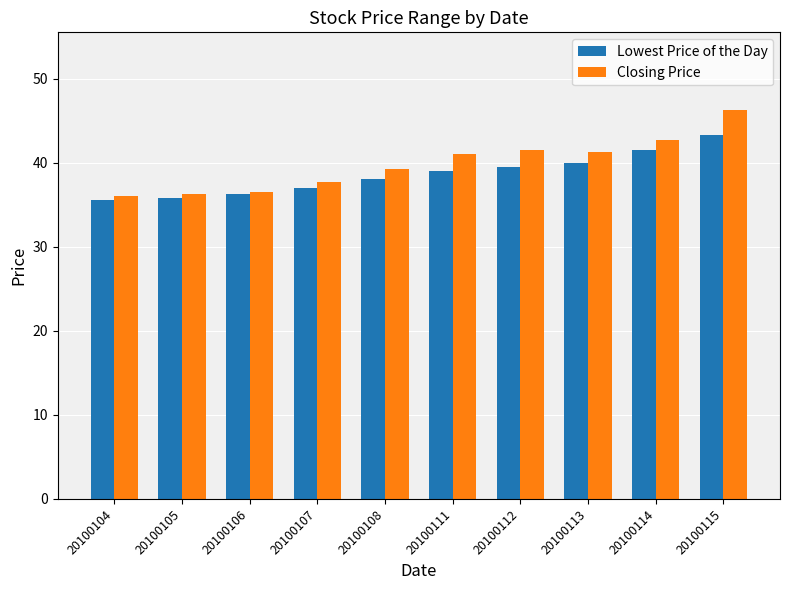

What is the value of the Lowest Price of the Day bar at the 1st from the left?

35.5